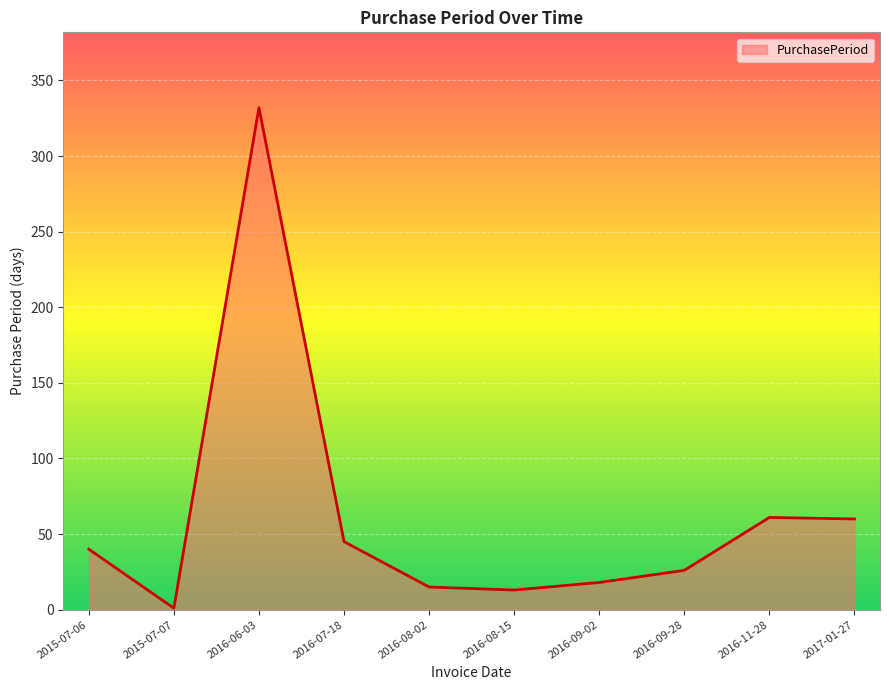

Which label corresponds to the largest value in the chart?

2016-06-03